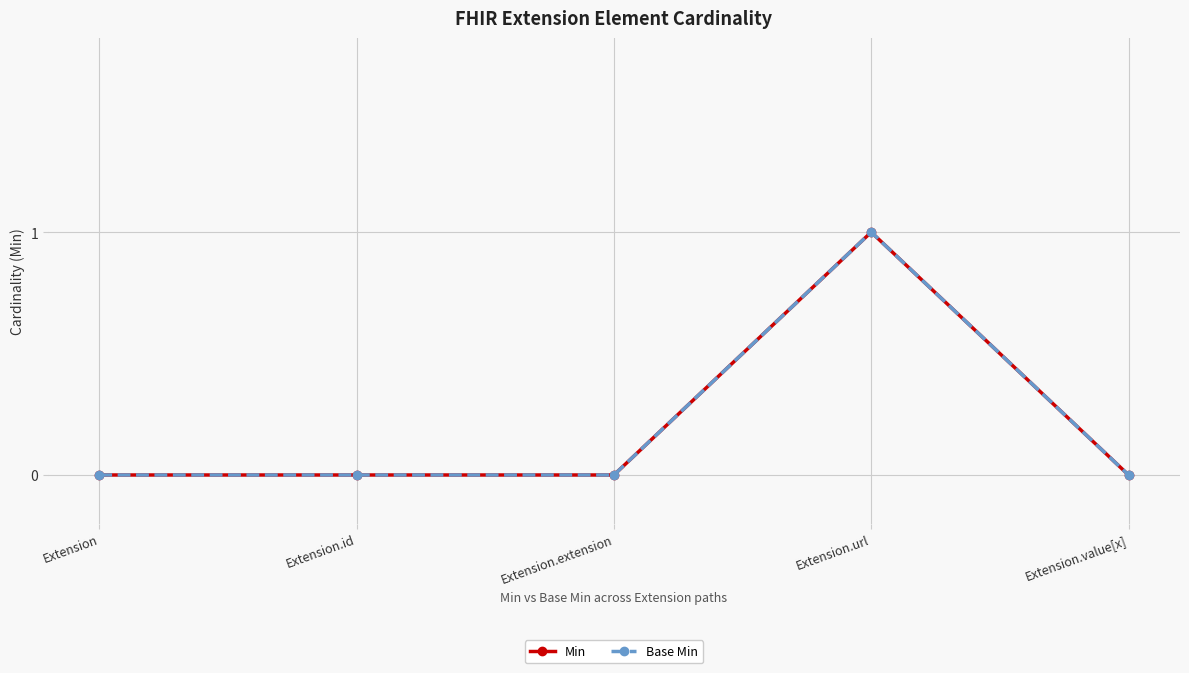

Does the chart have visible grid lines?

Yes